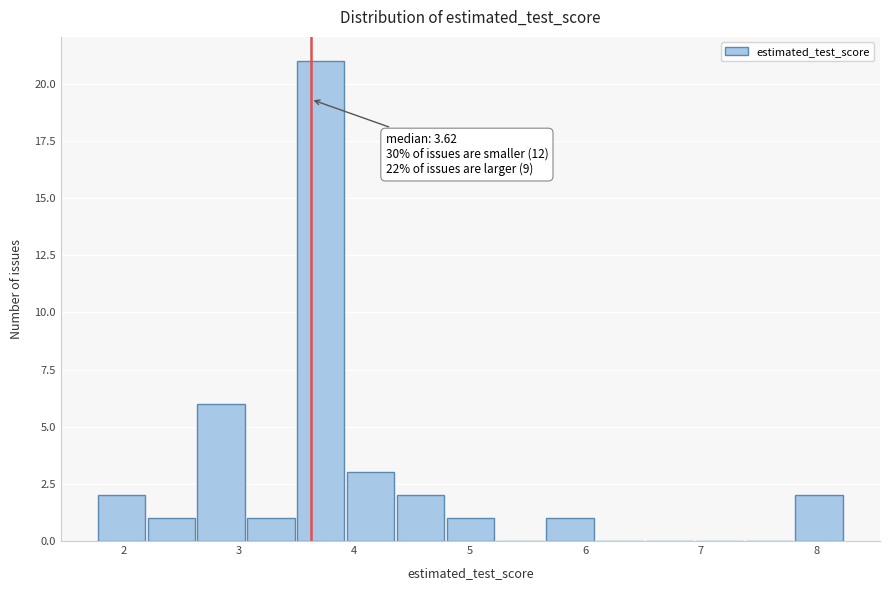

Which range on the x-axis has the tallest bar?

3.5 to 3.9